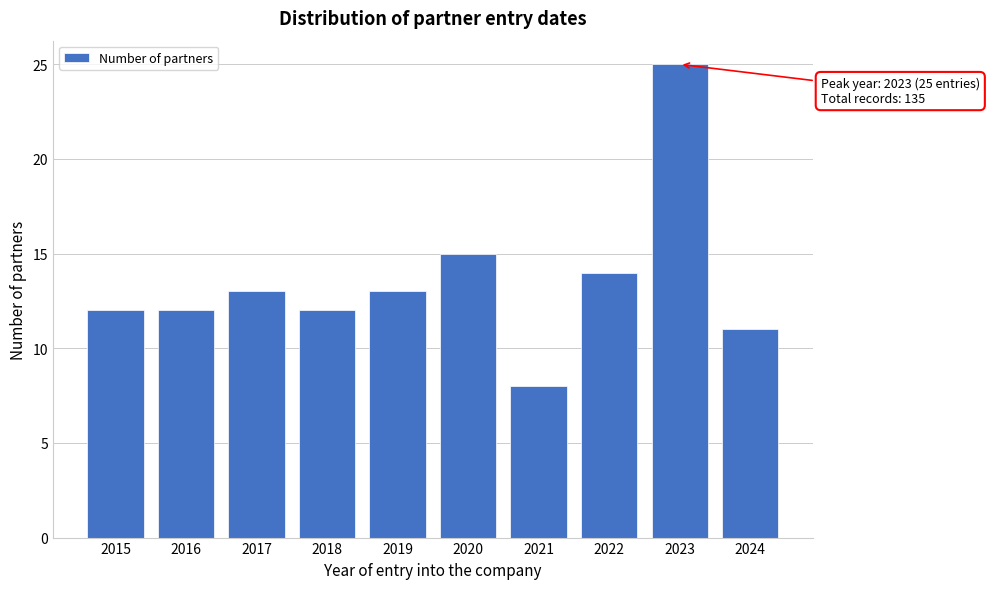

Reading left to right, list all the values displayed in this chart.

2015=12	2016=12	2017=13	2018=12	2019=13	2020=15	2021=8	2022=14	2023=25	2024=11